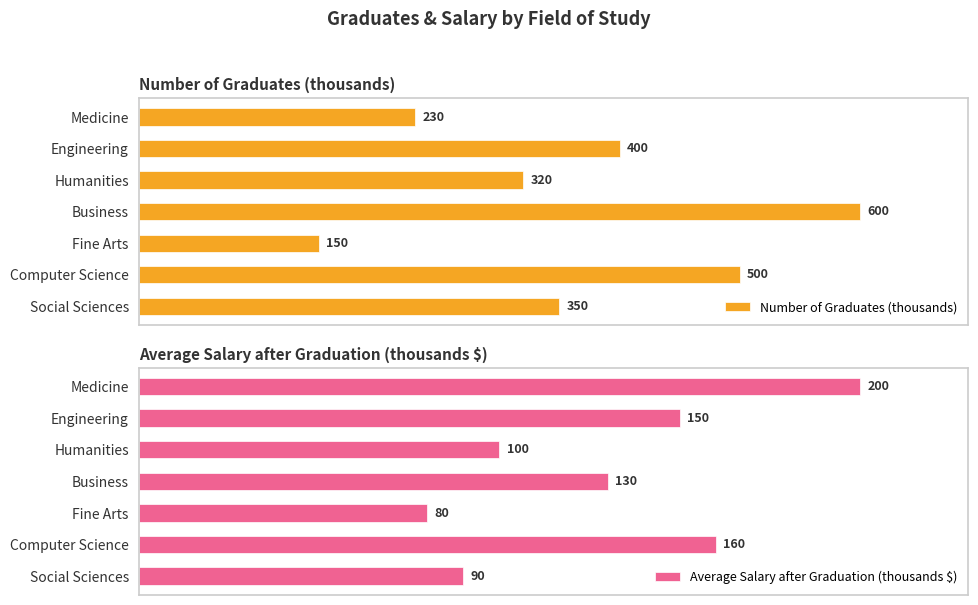

How many data points in Average Salary after Graduation (thousands $) are above 130?

3